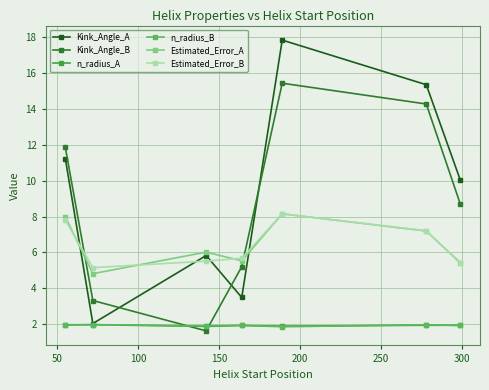

How many data points does each series have?

7